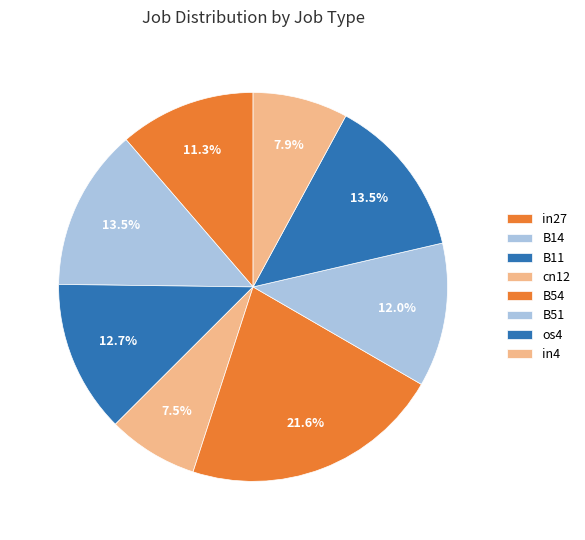

To the nearest percent, what portion does in4 represent?

8%